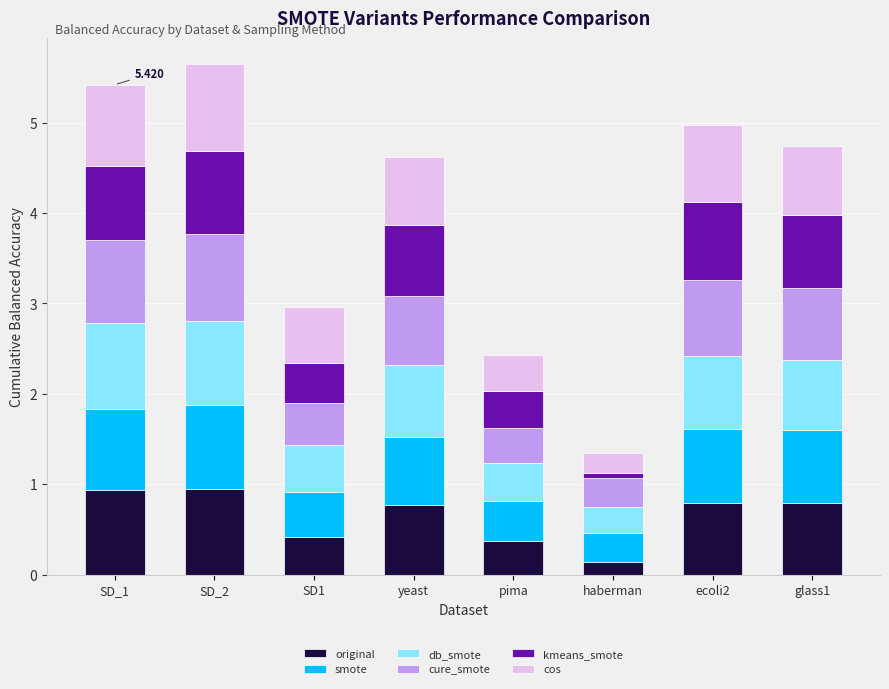

What is the difference between the maximum and second lowest values in the smote series?

0.5